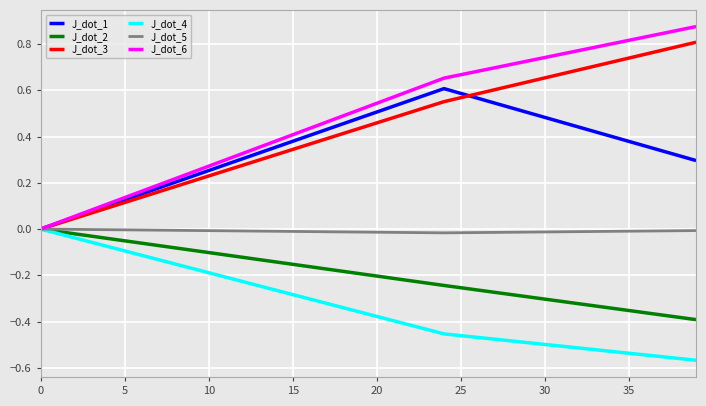

Which series has the largest range (max minus min)?

J_dot_6